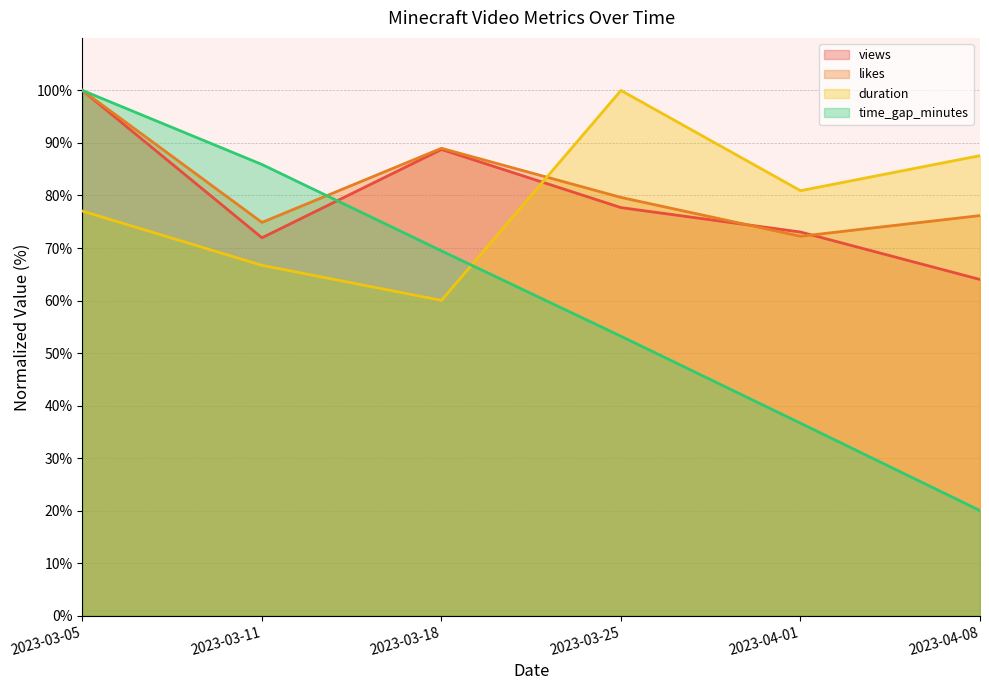

How many categories are shown in the chart?

6